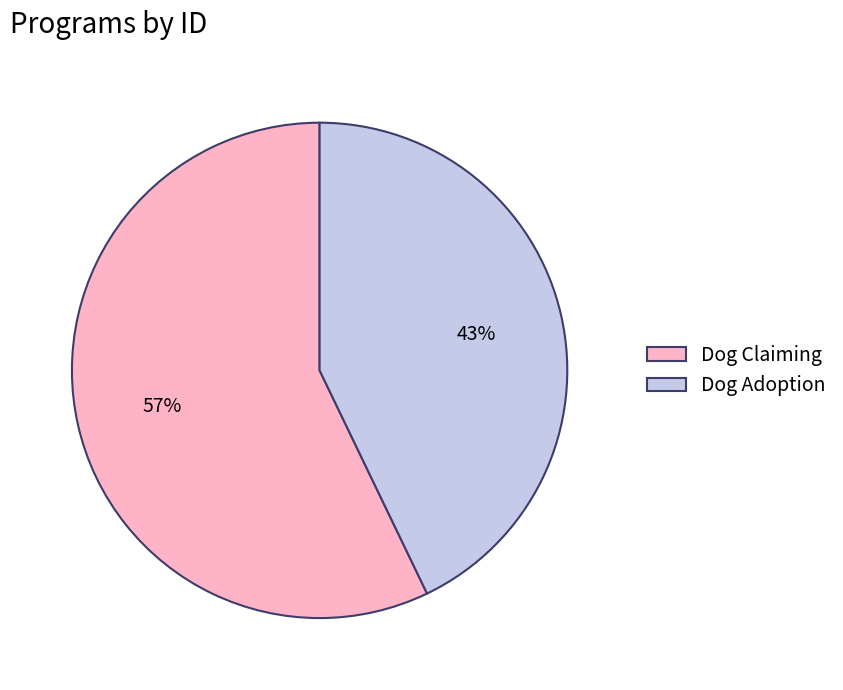

Does Dog Adoption represent more than half of the total?

No